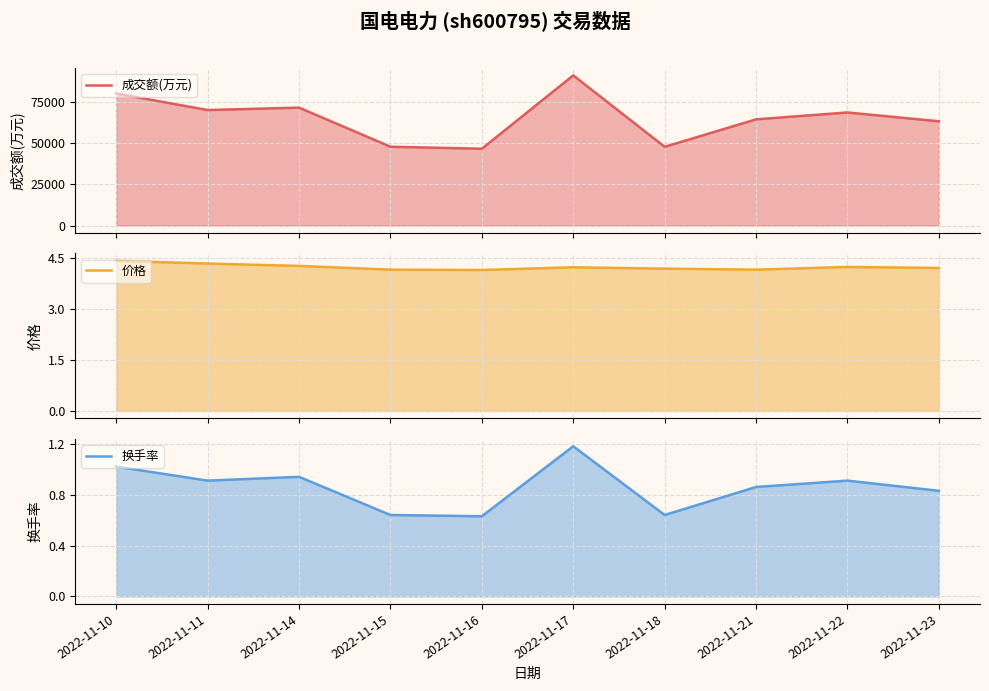

What are all the series names shown in the legend?

成交额(万元), 价格, 换手率